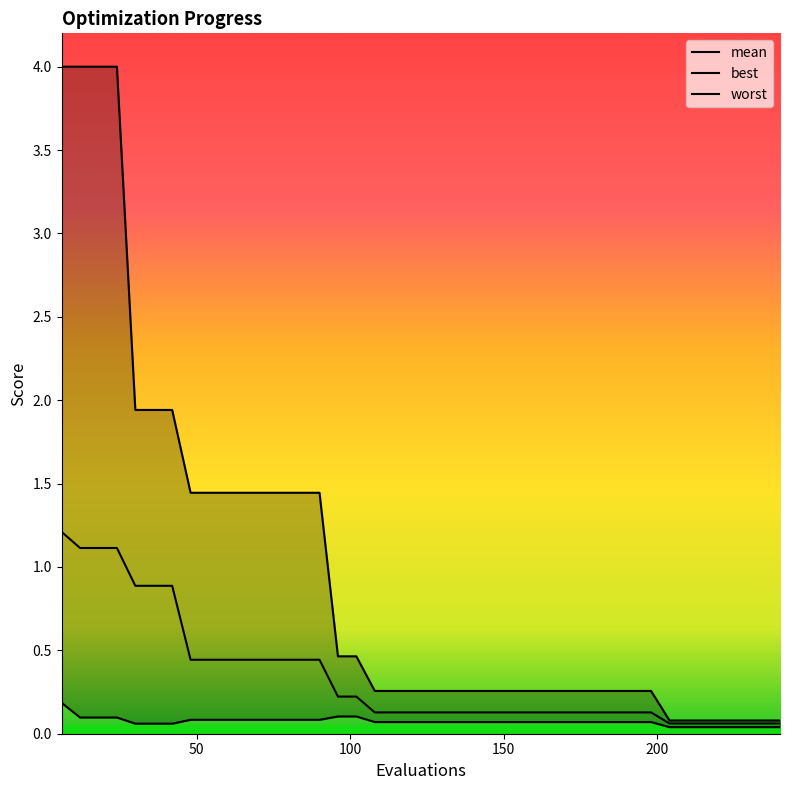

Reading left to right, what are all the values shown in this chart?

mean: 1.2	1.1	1.1	1.1	0.9	0.9	0.9	0.4	0.4	0.4	0.4	0.4	0.4	0.4	0.4	0.2	0.2	0.1	0.1	0.1	0.1	0.1	0.1	0.1	0.1	0.1	0.1	0.1	0.1	0.1	0.1	0.1	0.1	0.1	0.1	0.1	0.1	0.1	0.1	0.1
best: 0.2	0.1	0.1	0.1	0.1	0.1	0.1	0.1	0.1	0.1	0.1	0.1	0.1	0.1	0.1	0.1	0.1	0.1	0.1	0.1	0.1	0.1	0.1	0.1	0.1	0.1	0.1	0.1	0.1	0.1	0.1	0.1	0.1	0.0	0.0	0.0	0.0	0.0	0.0	0.0
worst: 4.0	4.0	4.0	4.0	1.9	1.9	1.9	1.4	1.4	1.4	1.4	1.4	1.4	1.4	1.4	0.5	0.5	0.3	0.3	0.3	0.3	0.3	0.3	0.3	0.3	0.3	0.3	0.3	0.3	0.3	0.3	0.3	0.3	0.1	0.1	0.1	0.1	0.1	0.1	0.1